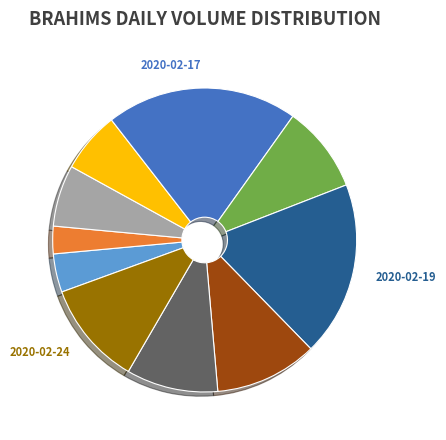

Is there any slice that represents more than half of the pie?

No